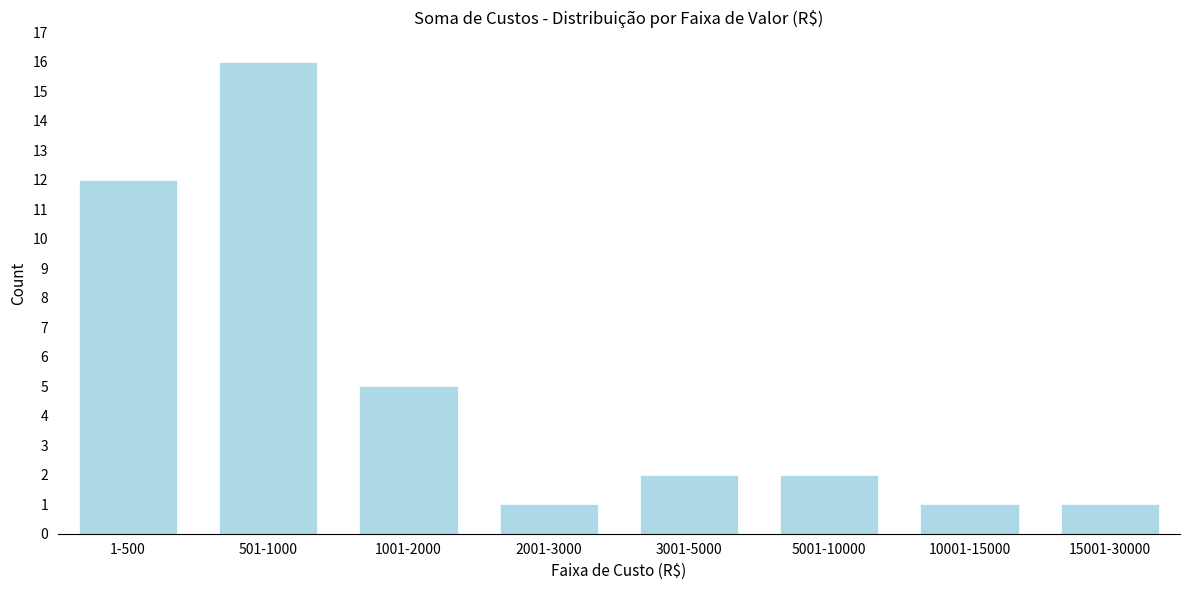

Reading left to right, extract all data points from this chart.

12	16	5	1	2	2	1	1